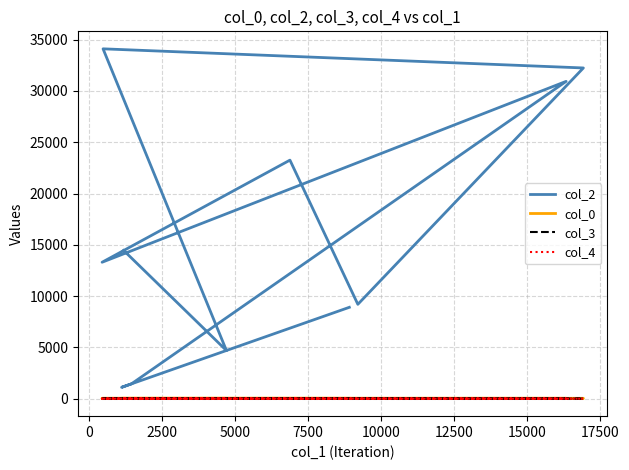

Between 2500 and 5000, which series saw the biggest shift?

col_2